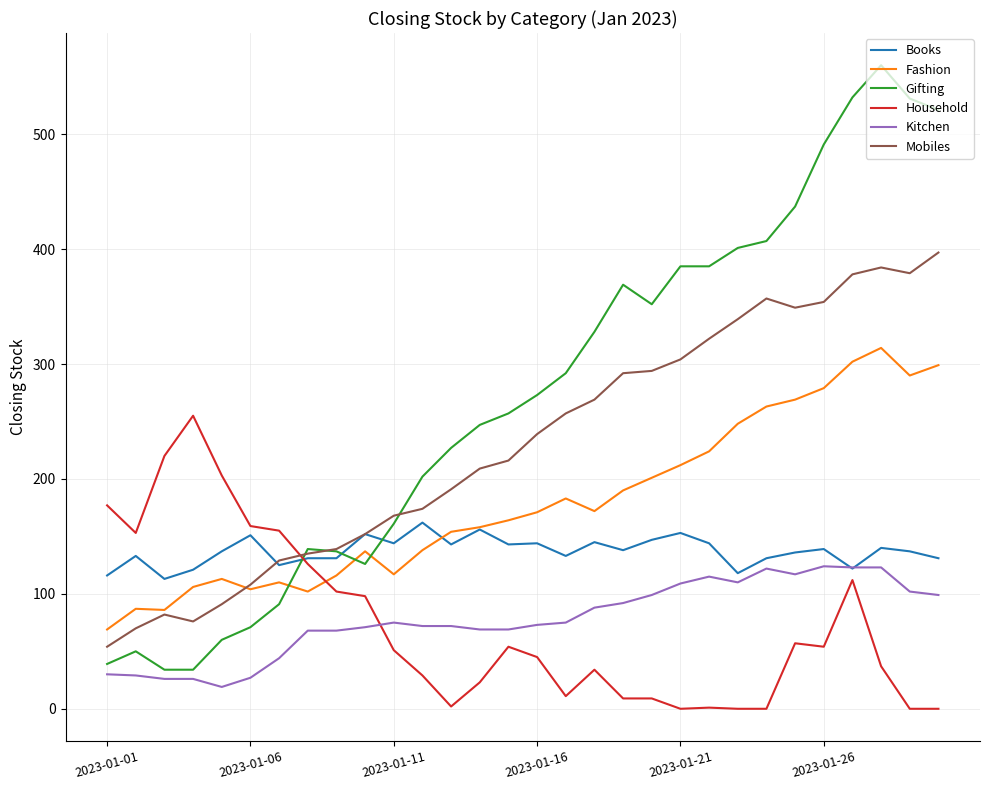

Count the number of categories in the chart.

30